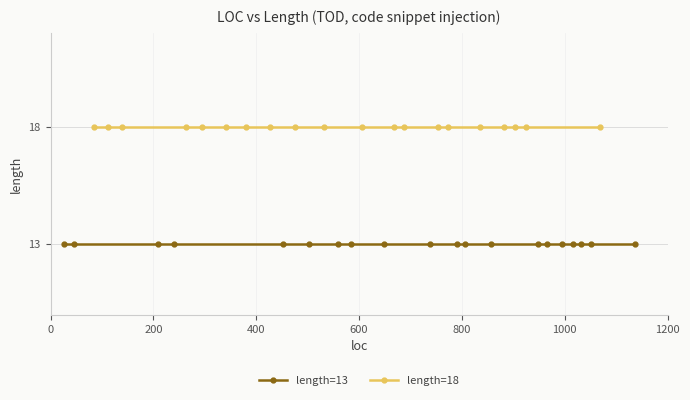

True or false: length=18 and length=13 intersect in this chart.

False